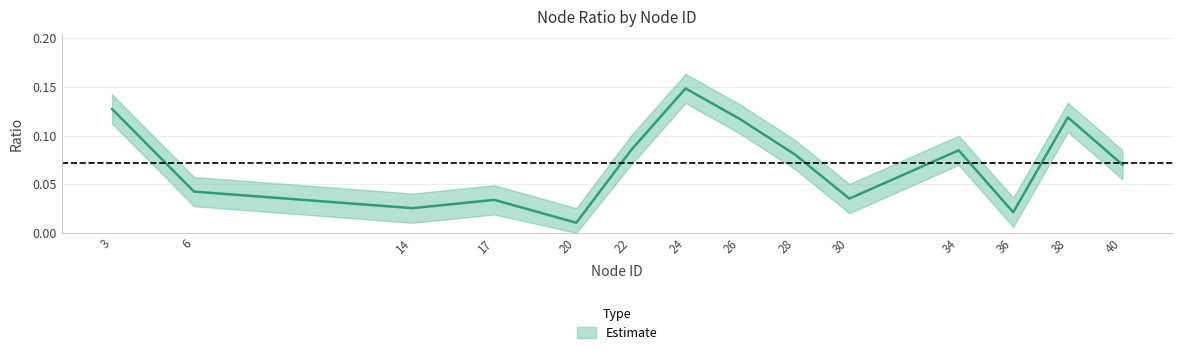

Is it true that the value at 6 is 0.0?

False